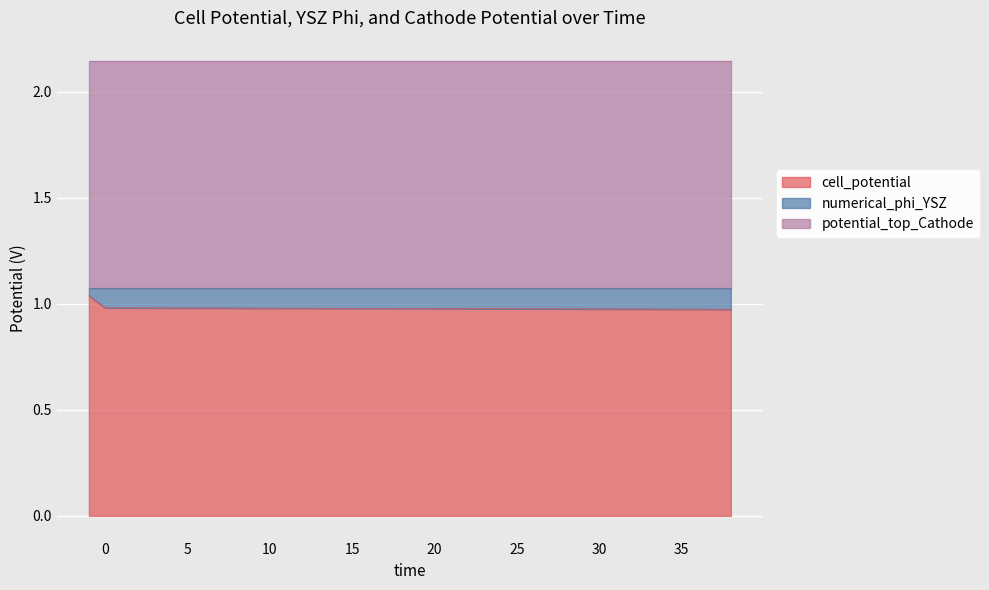

What is the value of the cell_potential point at the 35th from the left?

1.0